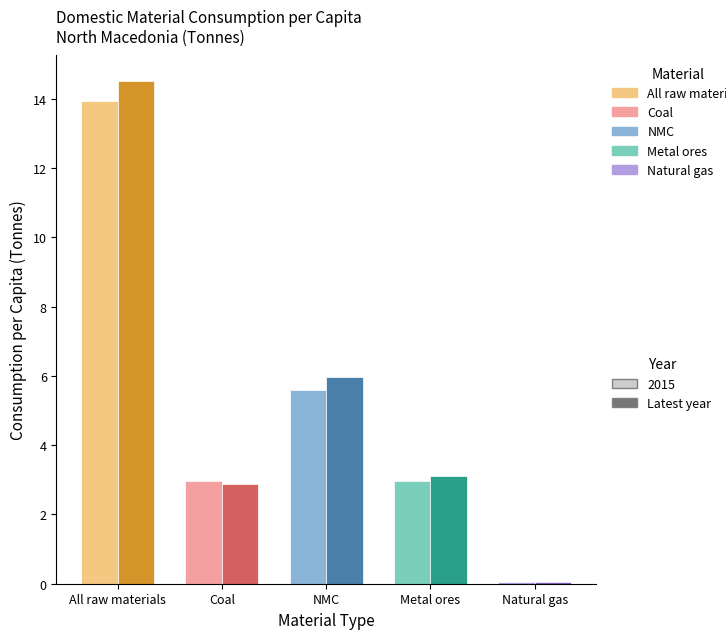

What is the total value across all series at Natural gas?

0.1